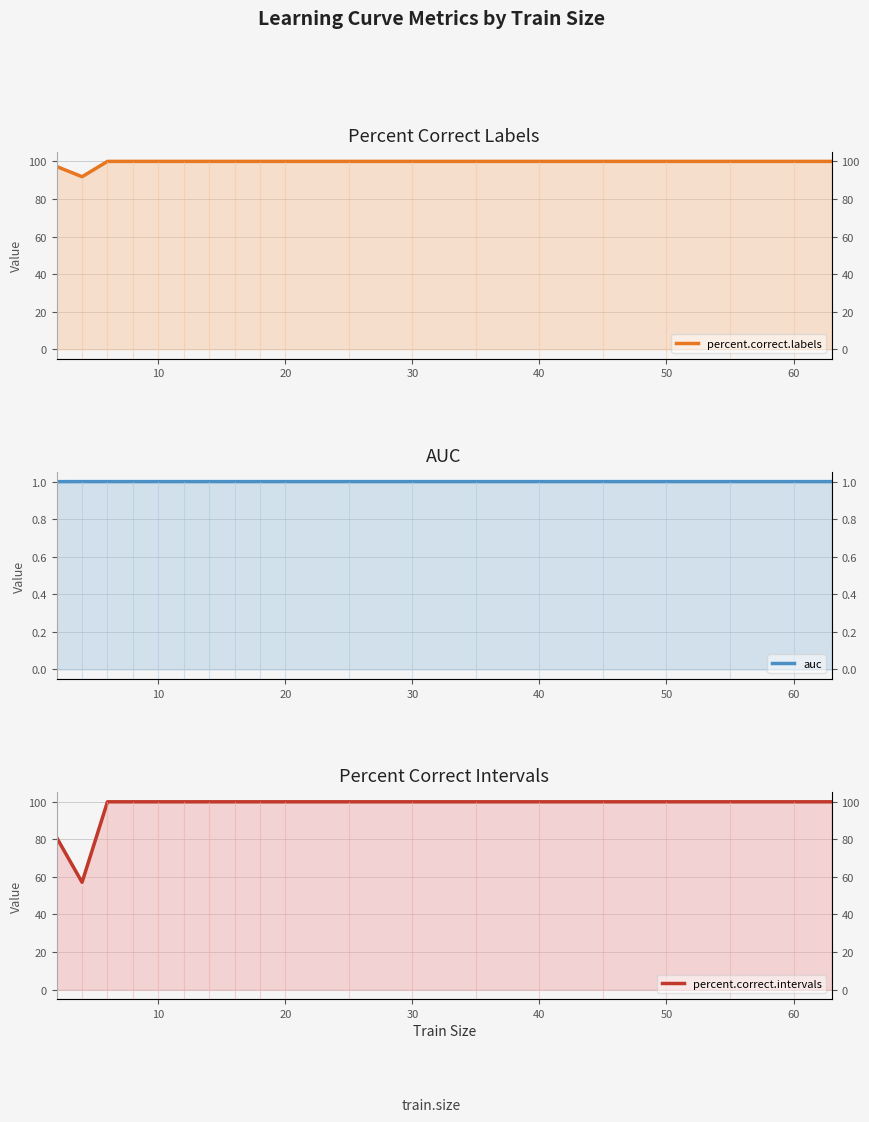

What is the sum of all auc values?

19.0